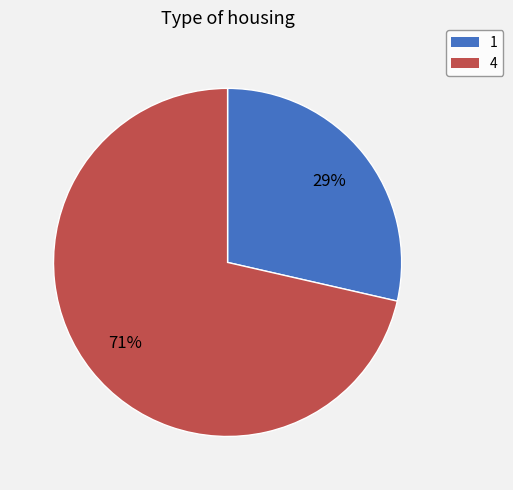

What percentage is the 1 slice, to the nearest percent?

29%